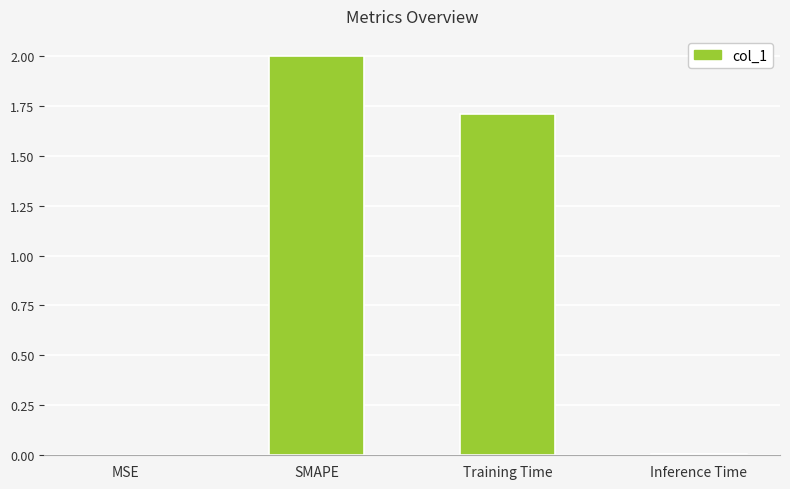

What is the greatest value displayed?

2.0